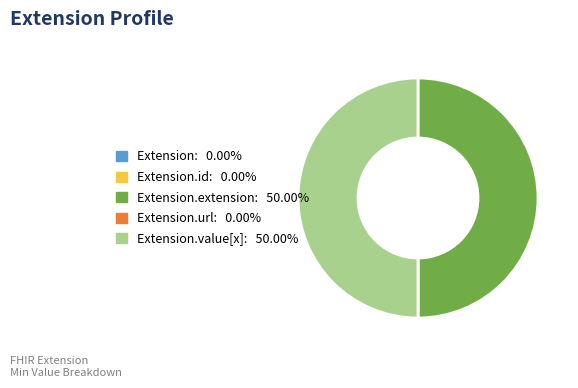

How many segments does this pie chart have?

5